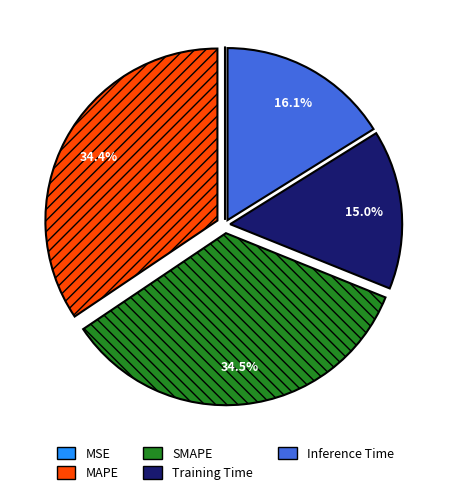

To the nearest percent, what percentage of the pie is Training Time?

15%